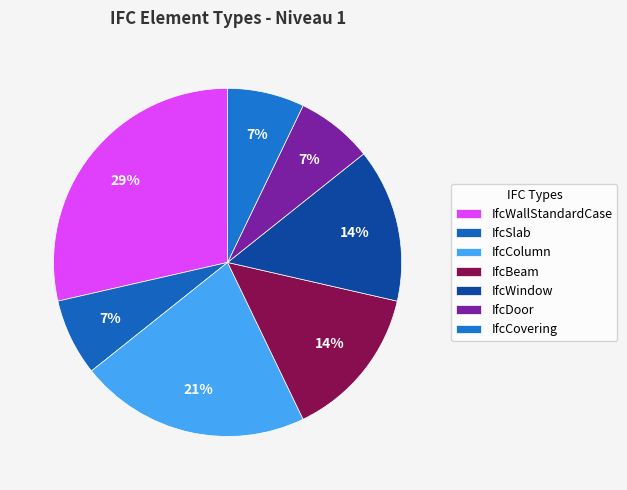

Does any single category account for the majority?

No